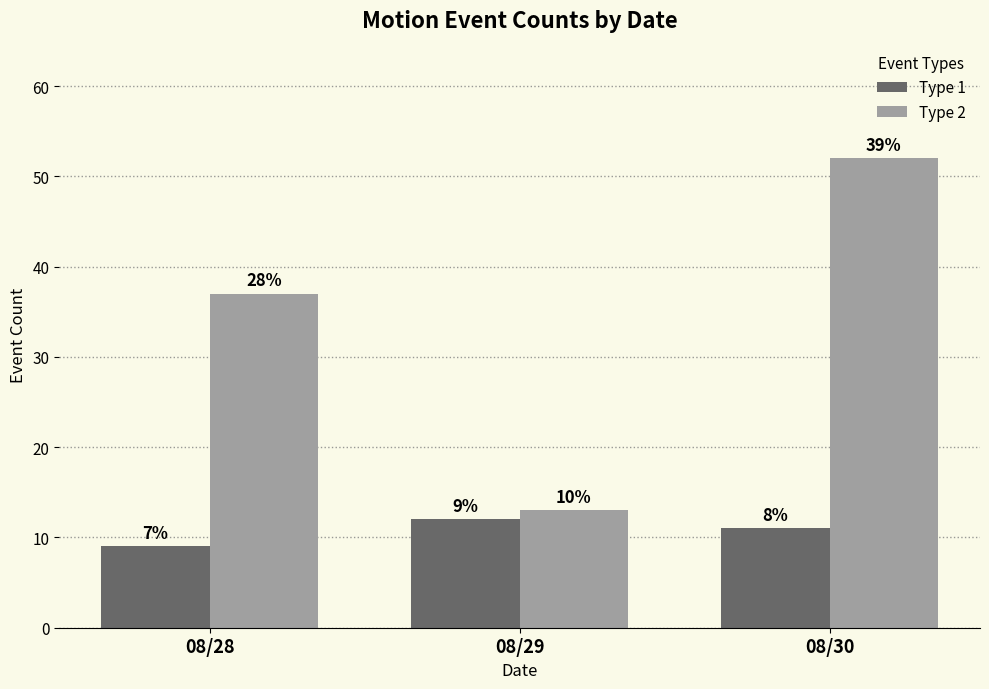

How many bars are there in each group?

2